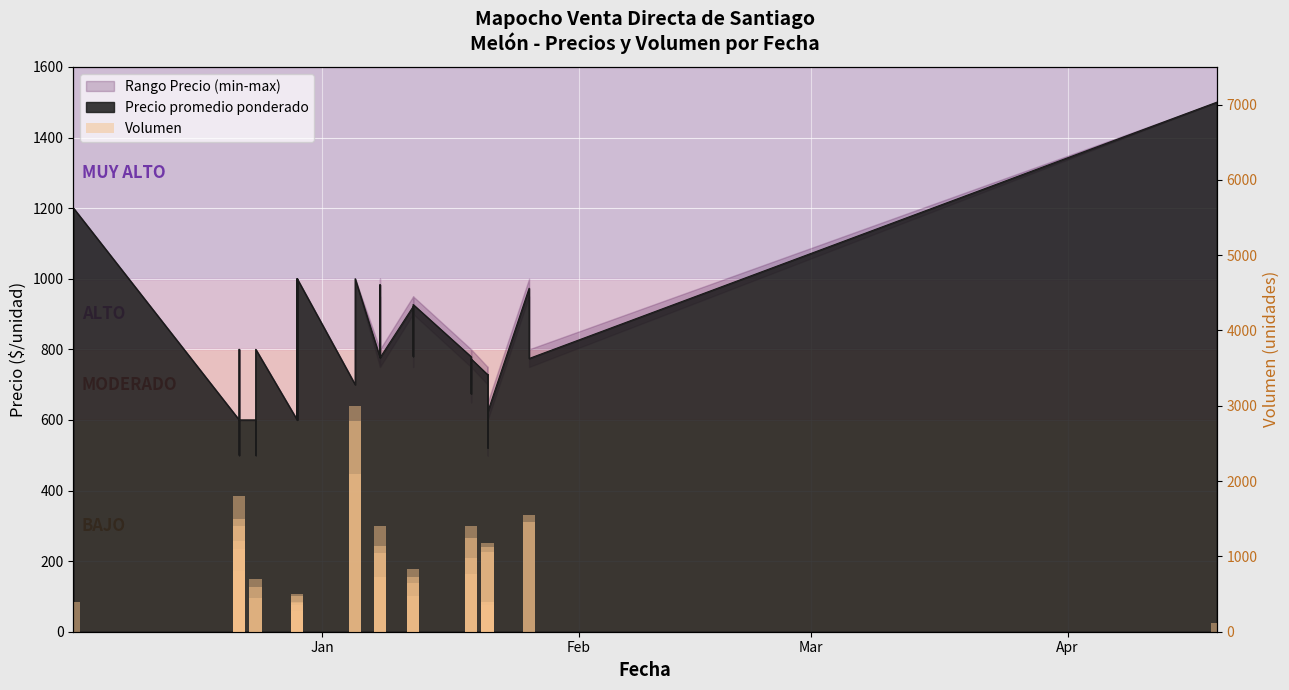

What is the maximum value shown in the chart?

3000